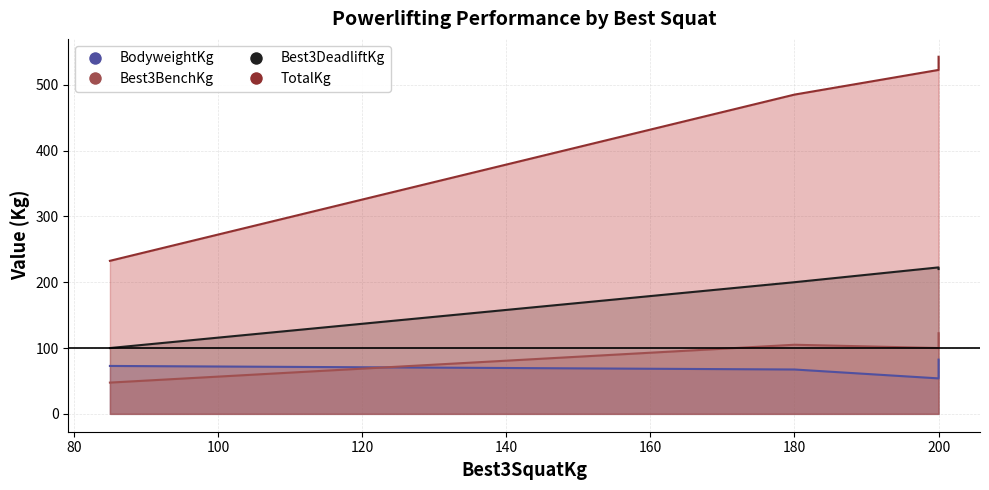

At which category is the sum across all series the highest?

200.0